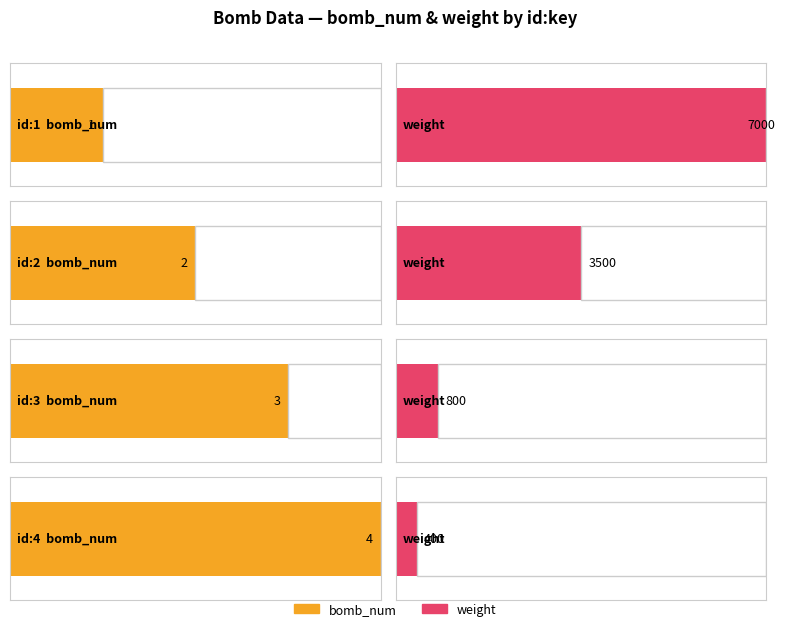

Which has a higher value, 3 or 4?

4